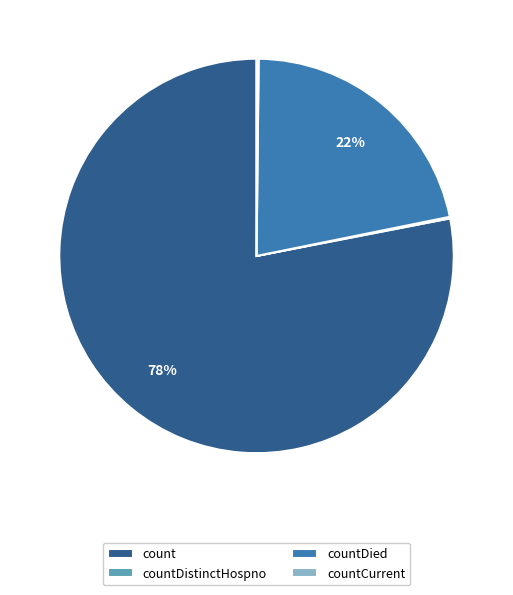

Which has a higher value, count or countDied?

count